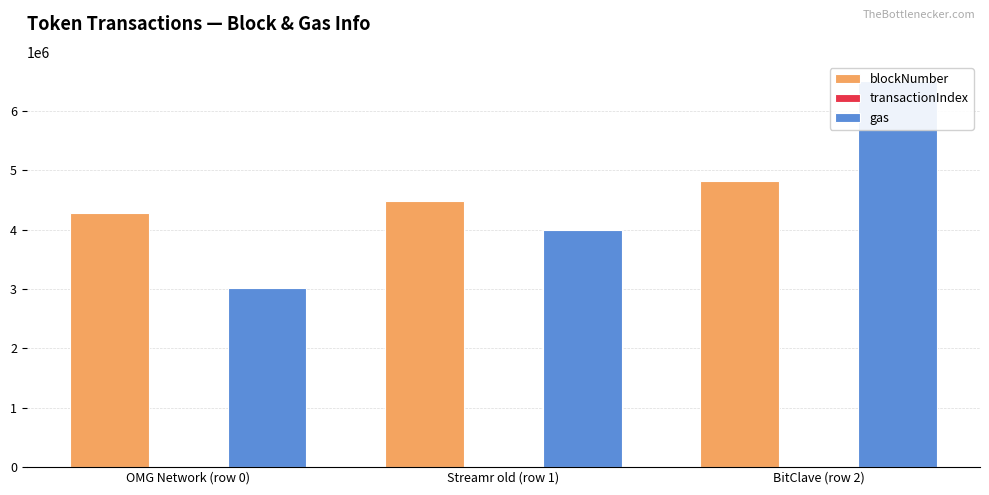

What is the sum of all transactionIndex values?

100